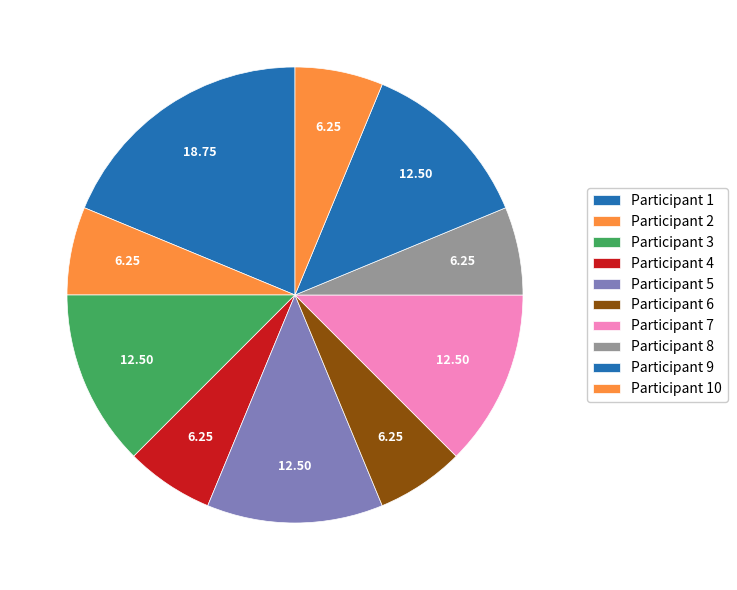

Is there any slice that represents more than half of the pie?

No